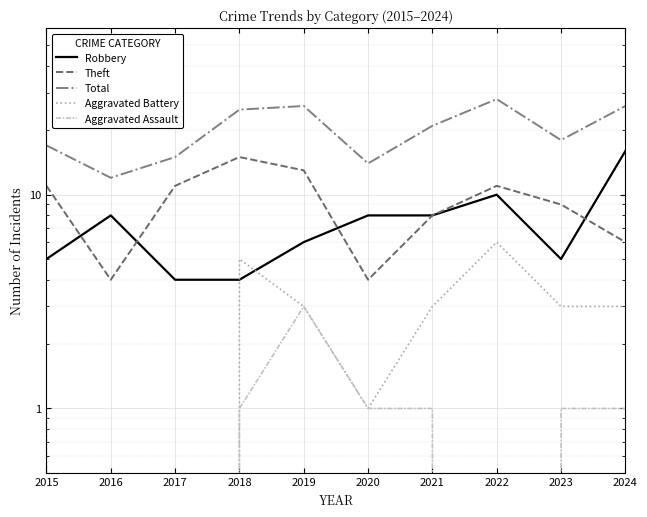

At which label does Total first exceed 21?

2018